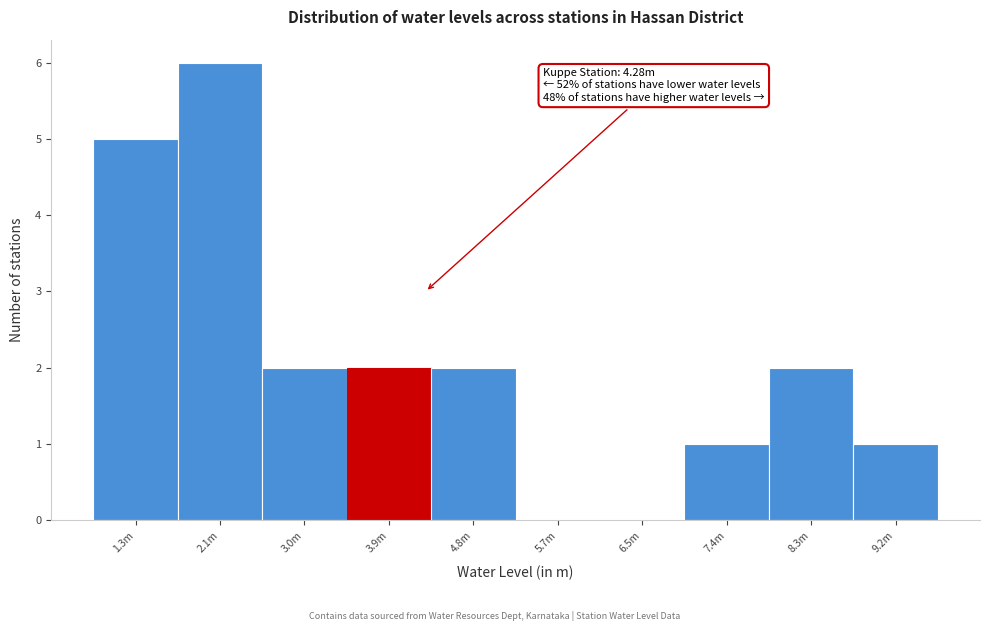

Reading right to left, list all the values displayed in this chart.

9.2m=1	8.3m=2	7.4m=1	6.5m=0	5.7m=0	4.8m=2	3.9m=2	3.0m=2	2.1m=6	1.3m=5